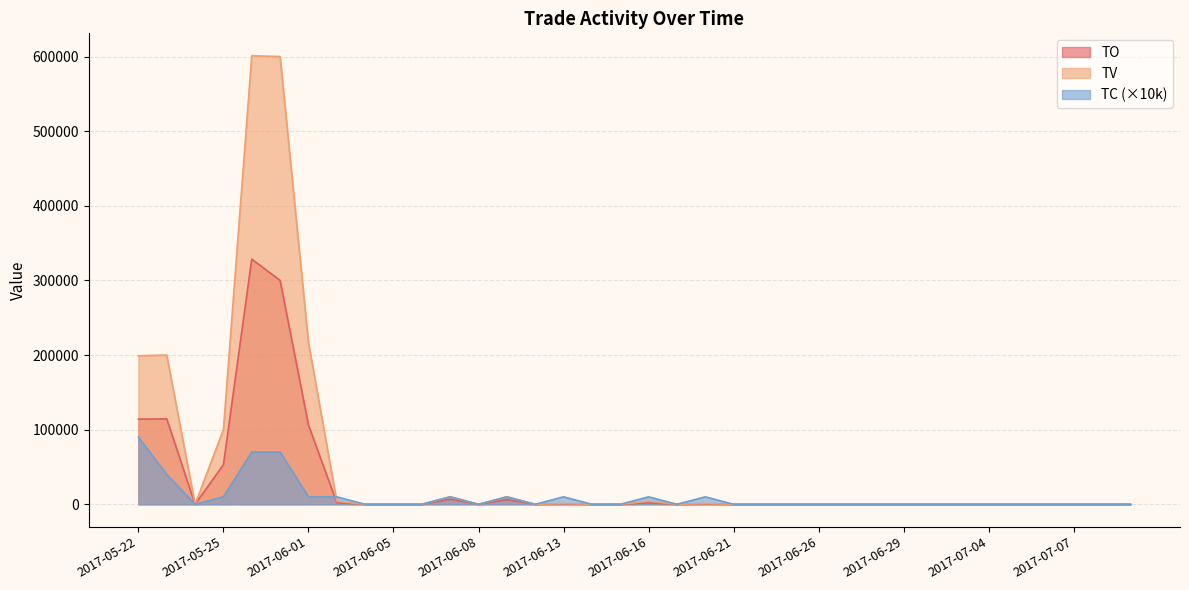

How many lines are shown in the chart?

3